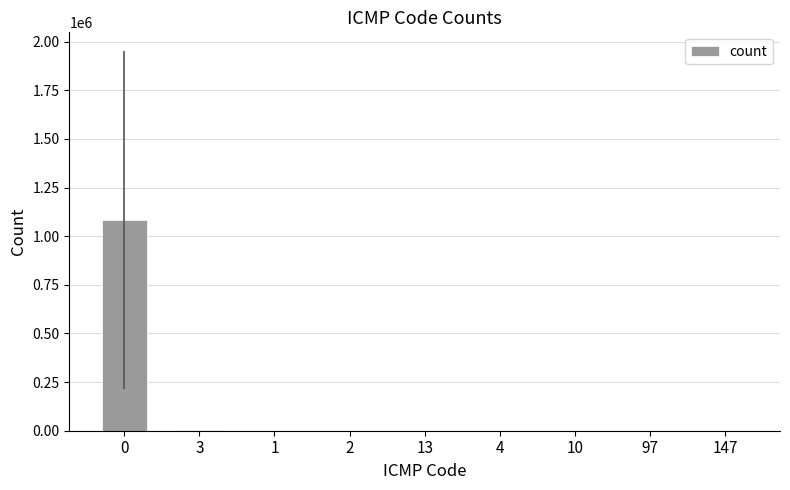

What is the sum of all values?

1088454